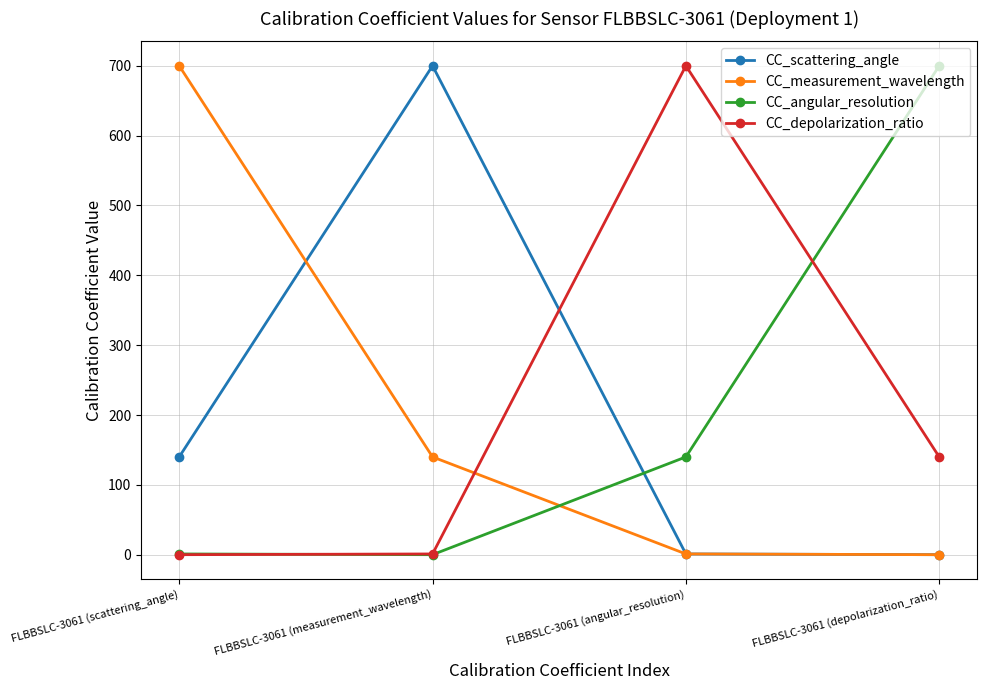

What is the value of the CC_scattering_angle point at the 2nd from the left?

700.0